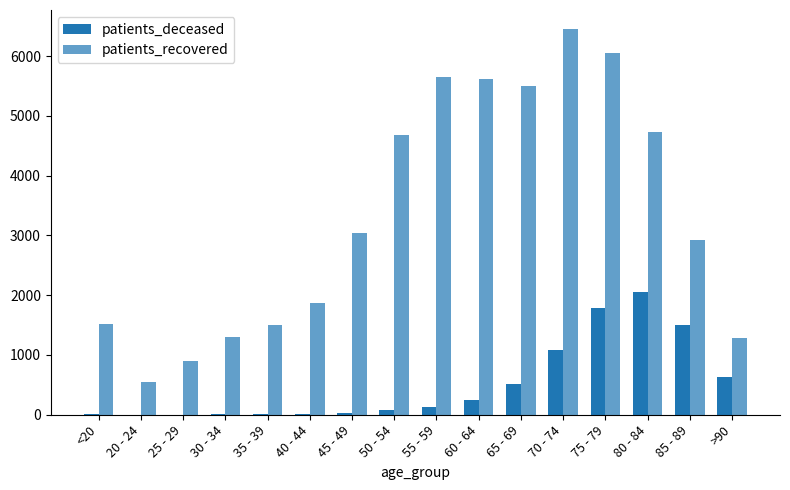

Count the number of data series in this chart.

2